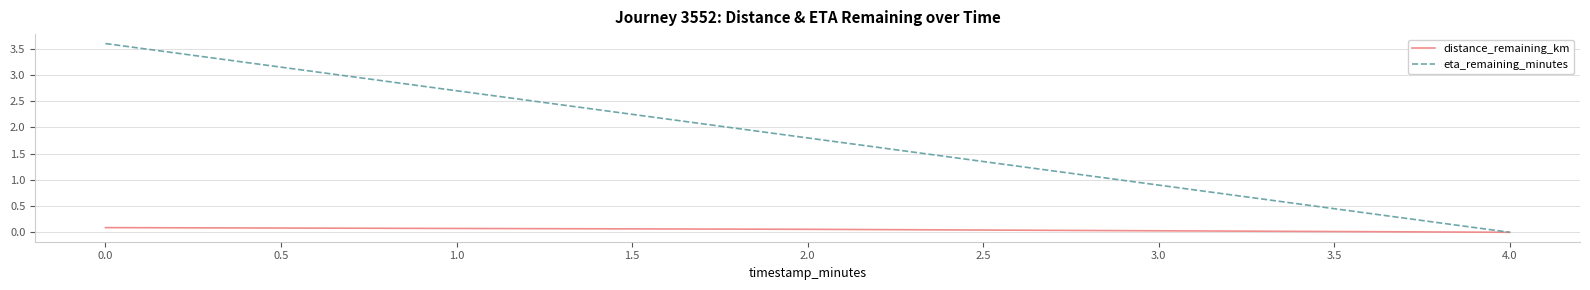

Is this an area chart (filled region under the line)?

No